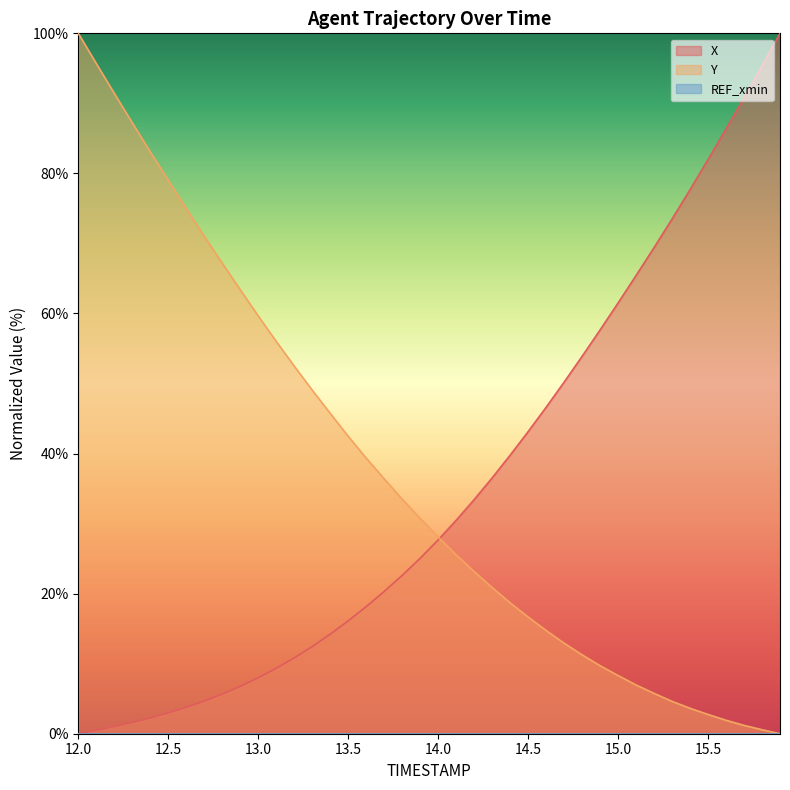

What is the value of the Y point at the 7th from the left?

75.0